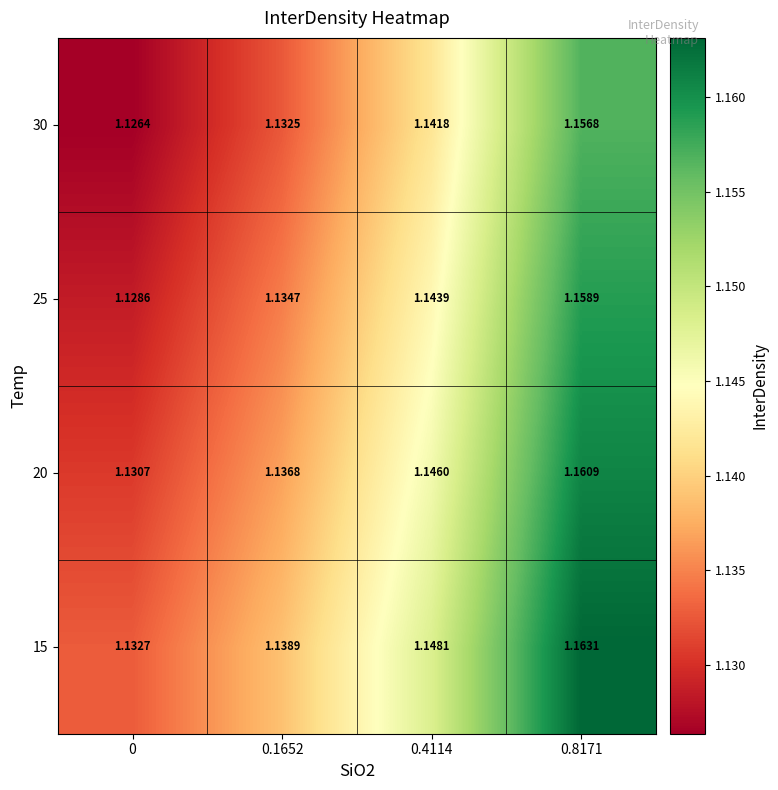

Is the value of 30 at 0.8171 greater than the value of 25 at 0?

Yes